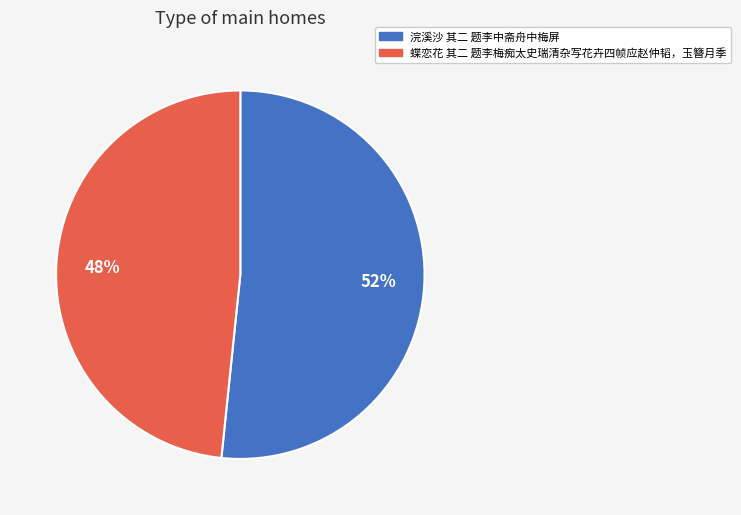

Is the sum of 蝶恋花 其二 题李梅痴太史瑞清杂写花卉四帧应赵仲韬，玉簪月季 and 浣溪沙 其二 题李中斋舟中梅屏 greater than half?

Yes